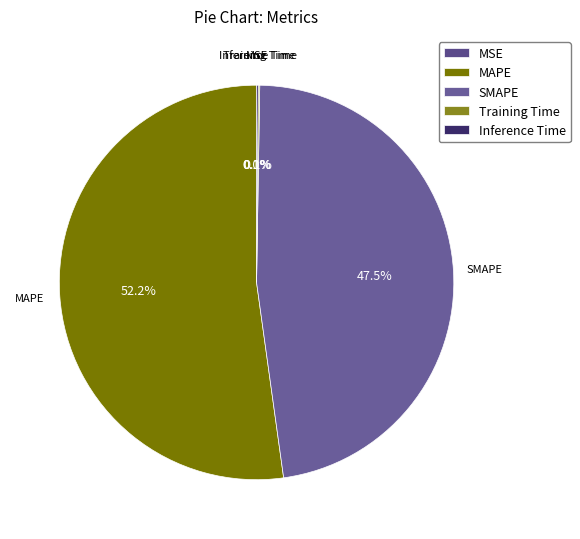

What is the largest slice in the pie chart?

MAPE